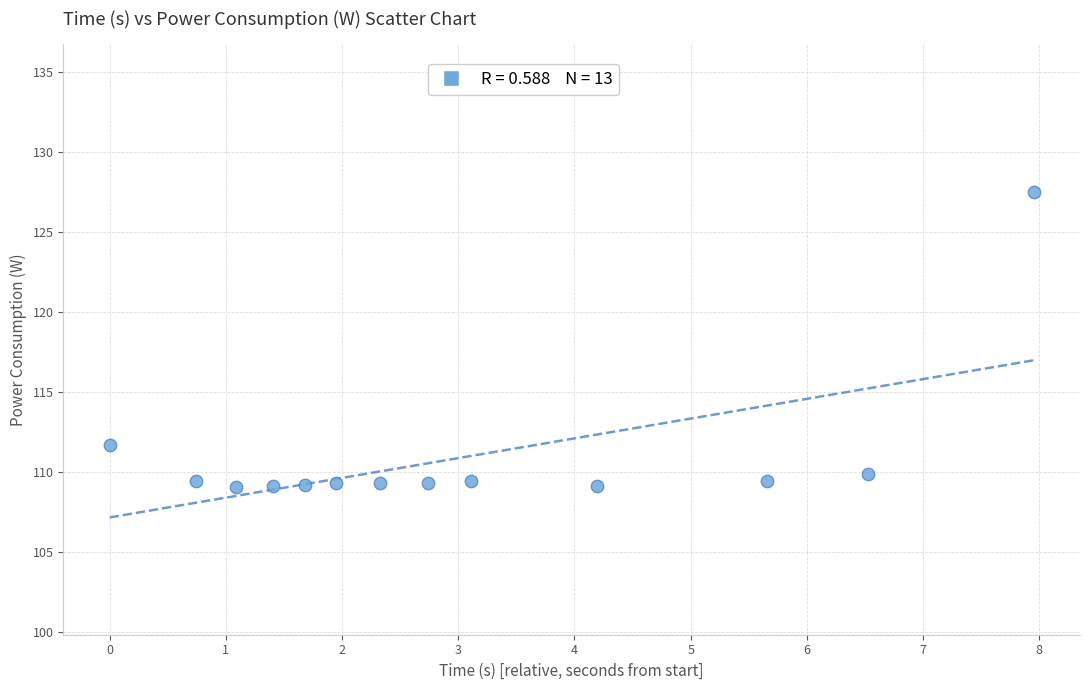

What Y value in the scatter plot is closest to 118?

111.7